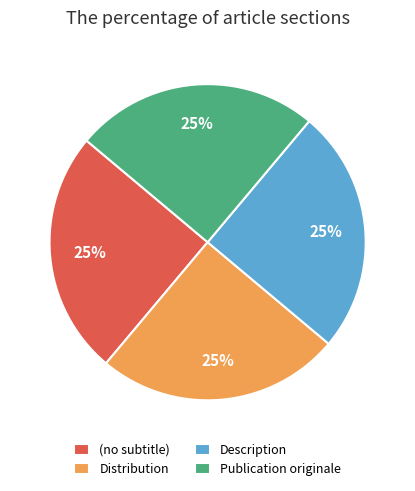

Count the number of slices in the pie.

4